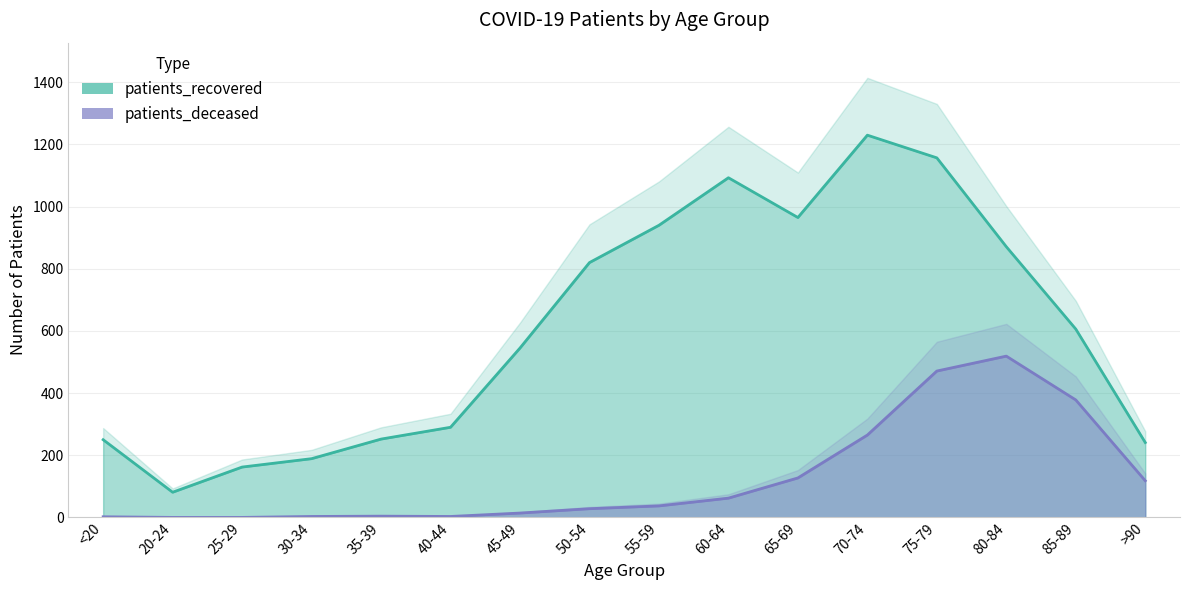

True or false: patients_recovered and patients_deceased intersect in this chart.

False